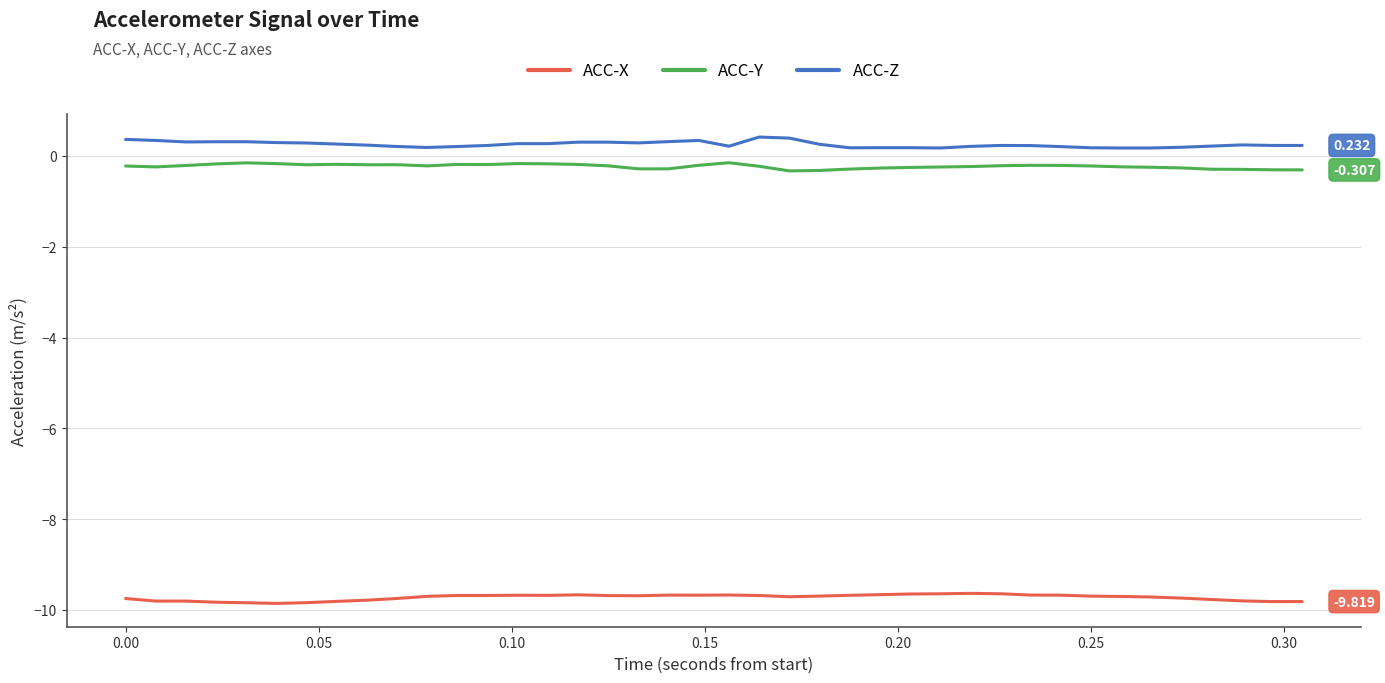

Which series has the largest total across all categories?

ACC-Z